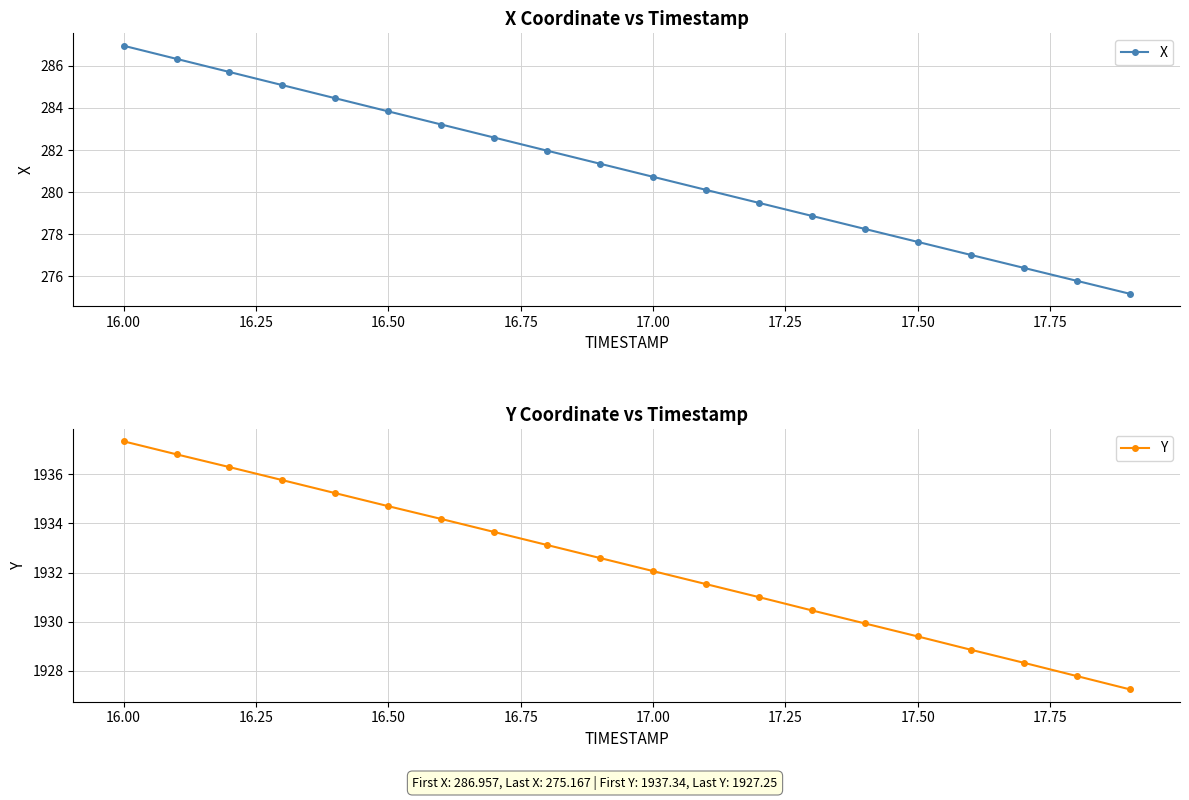

What is the minimum value shown in the chart?

275.2